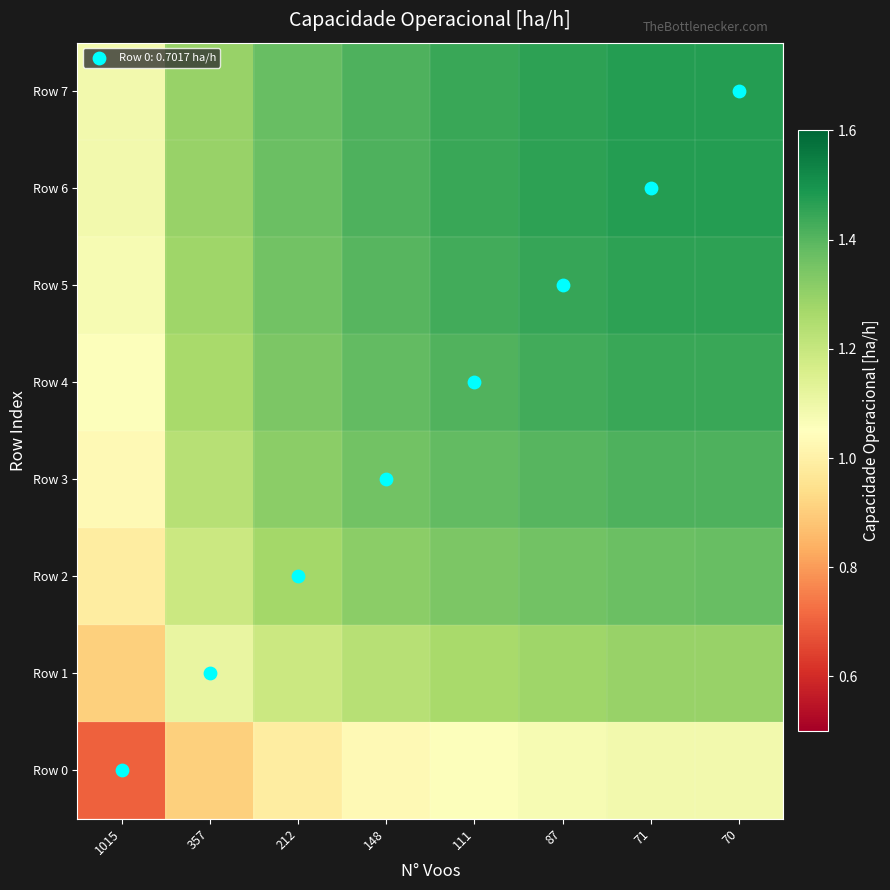

Rank the series at 71 from highest to lowest value.

Row 7, Row 6, Row 5, Row 4, Row 3, Row 2, Row 1, Row 0